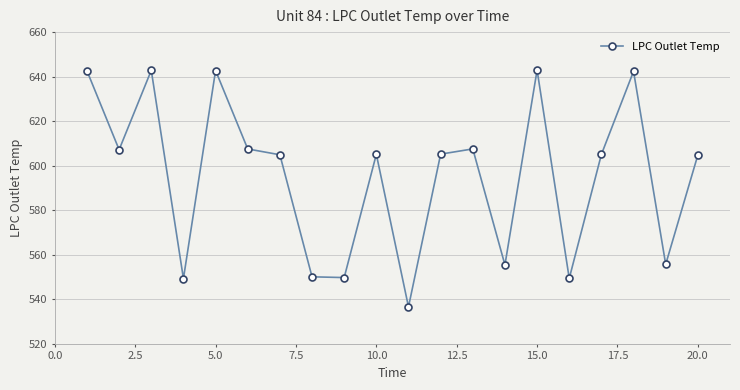

What is the greatest value displayed?

642.9